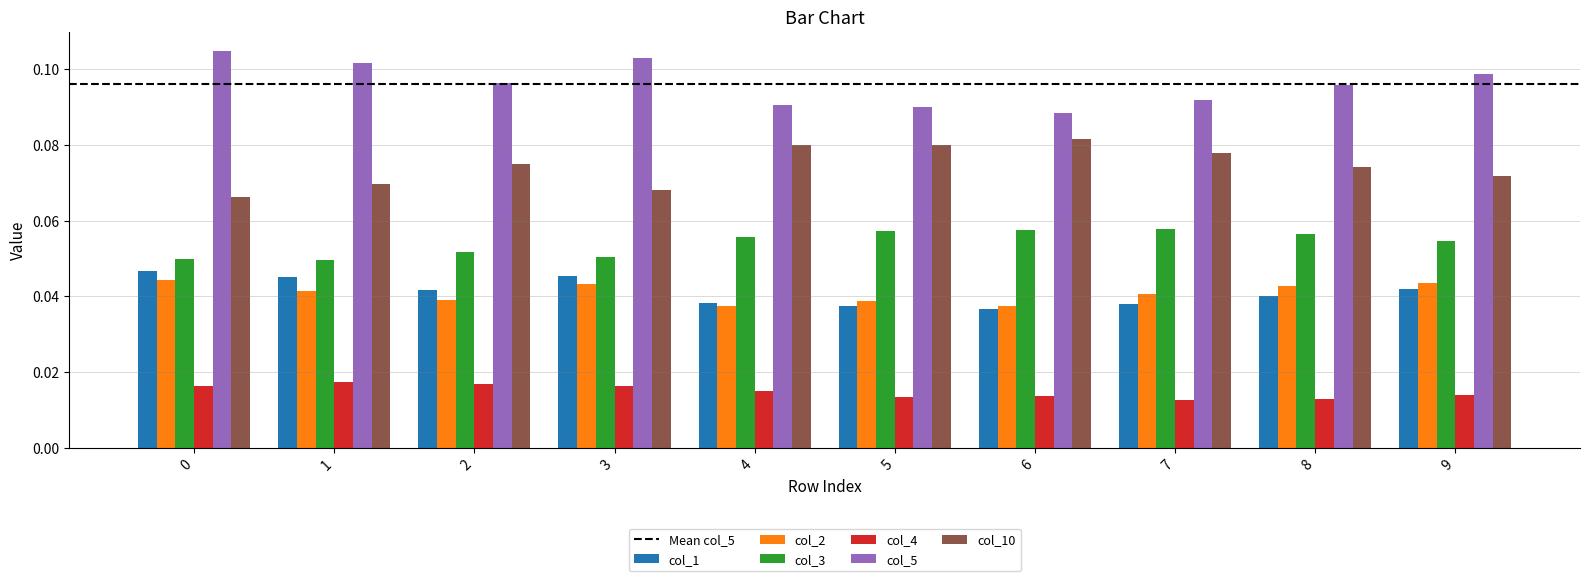

Is it true that col_3 equals 0.0 at 8?

False